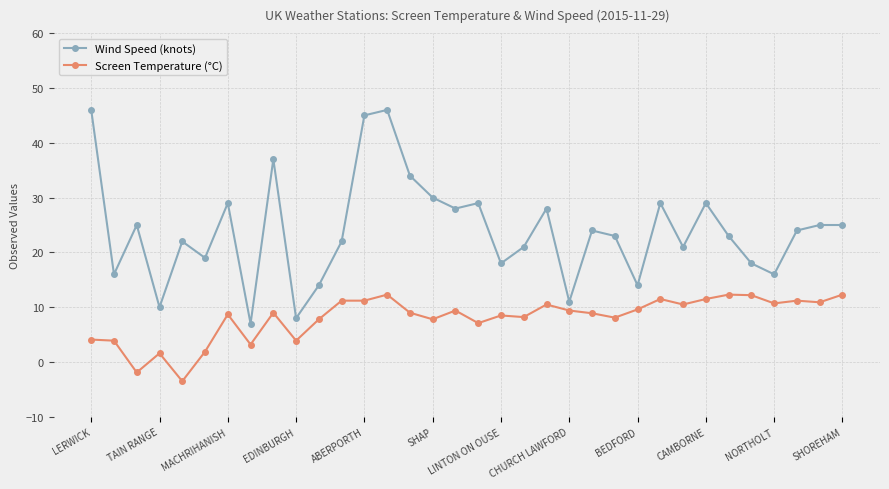

True or false: Wind Speed (knots) and Screen Temperature (°C) cross at least once.

False